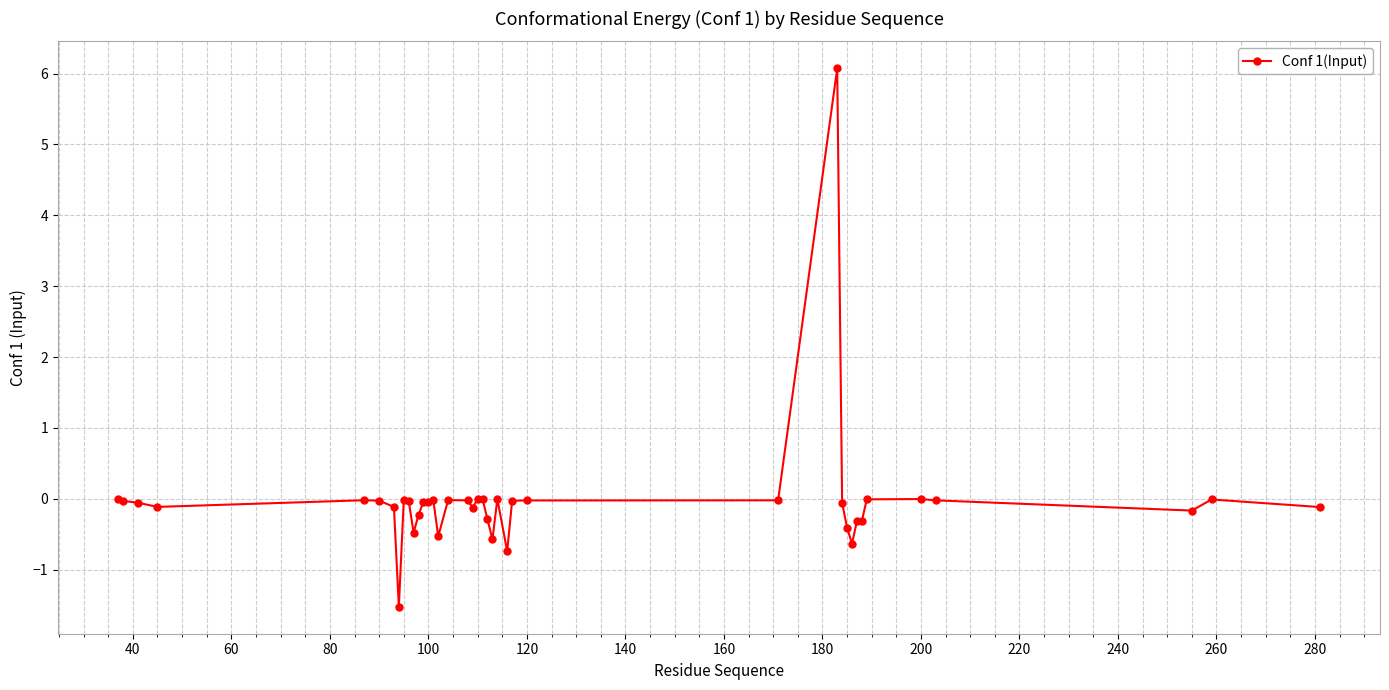

What is the value of the 16th point from the left?

-0.5